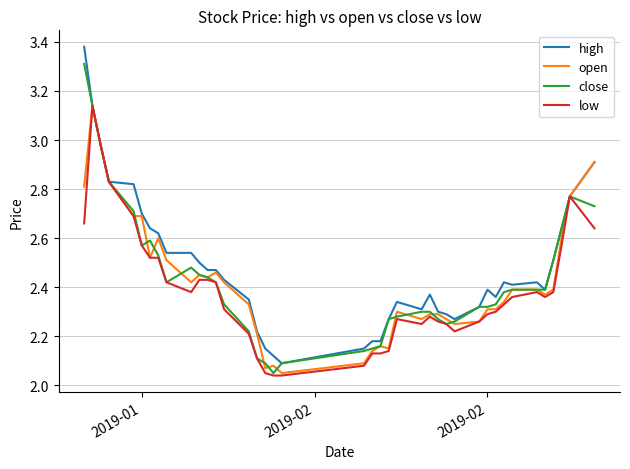

Does the chart display data point markers on the line(s)?

No